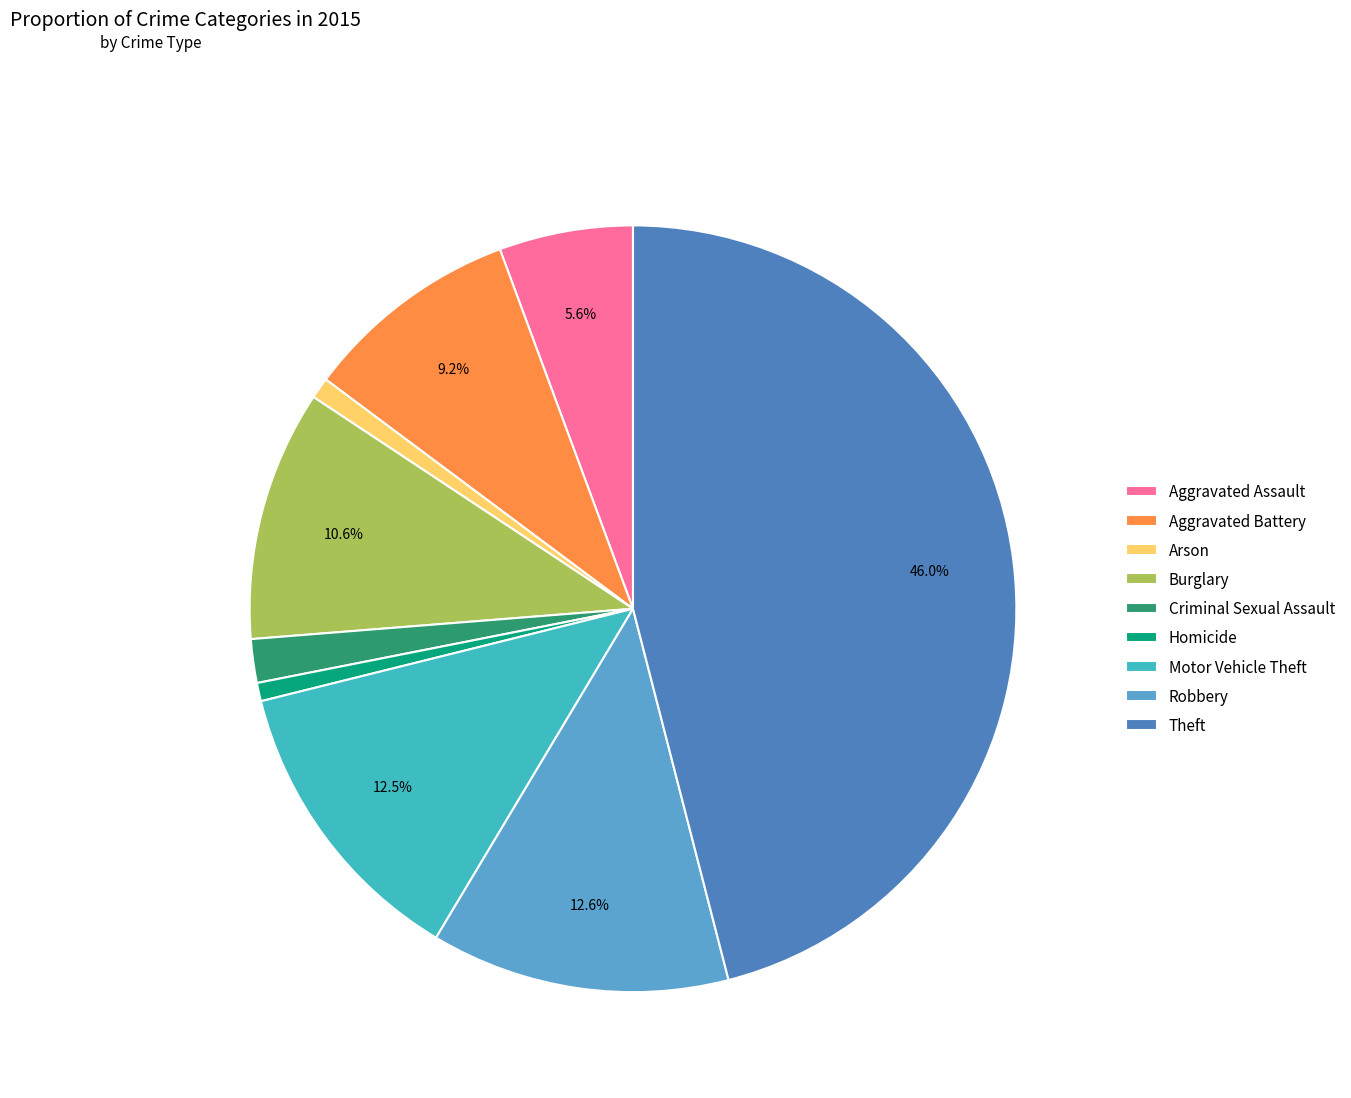

To the nearest percent, what is the difference between the Arson and Burglary slice percentages?

10%